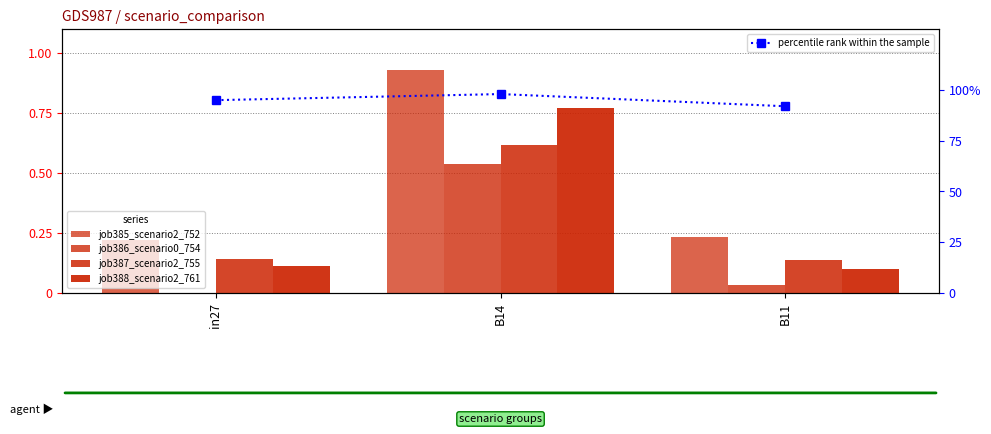

Reading left to right, transcribe all the data shown in this chart.

job385_scenario2_752: in27=0.2	B14=0.9	B11=0.2
job386_scenario0_754: in27=0.0	B14=0.5	B11=0.0
job387_scenario2_755: in27=0.1	B14=0.6	B11=0.1
job388_scenario2_761: in27=0.1	B14=0.8	B11=0.1
percentile rank within the sample: in27=0.9	B14=1.0	B11=0.9